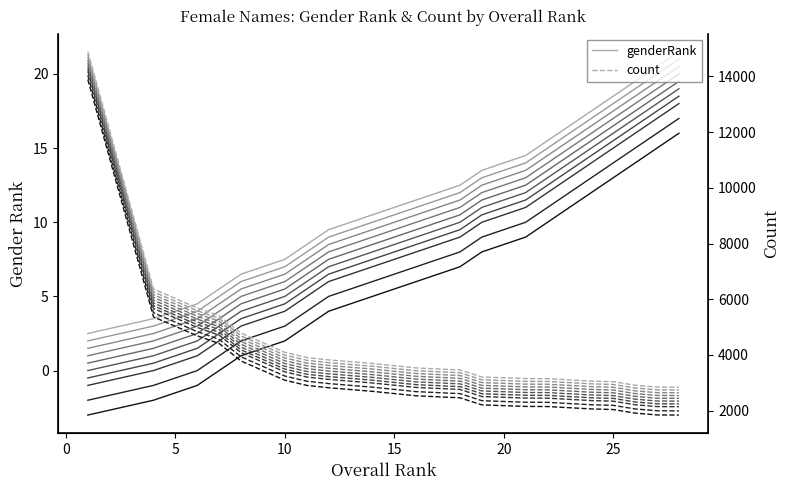

What is the difference between the maximum and minimum values in the genderRank series?

19.0